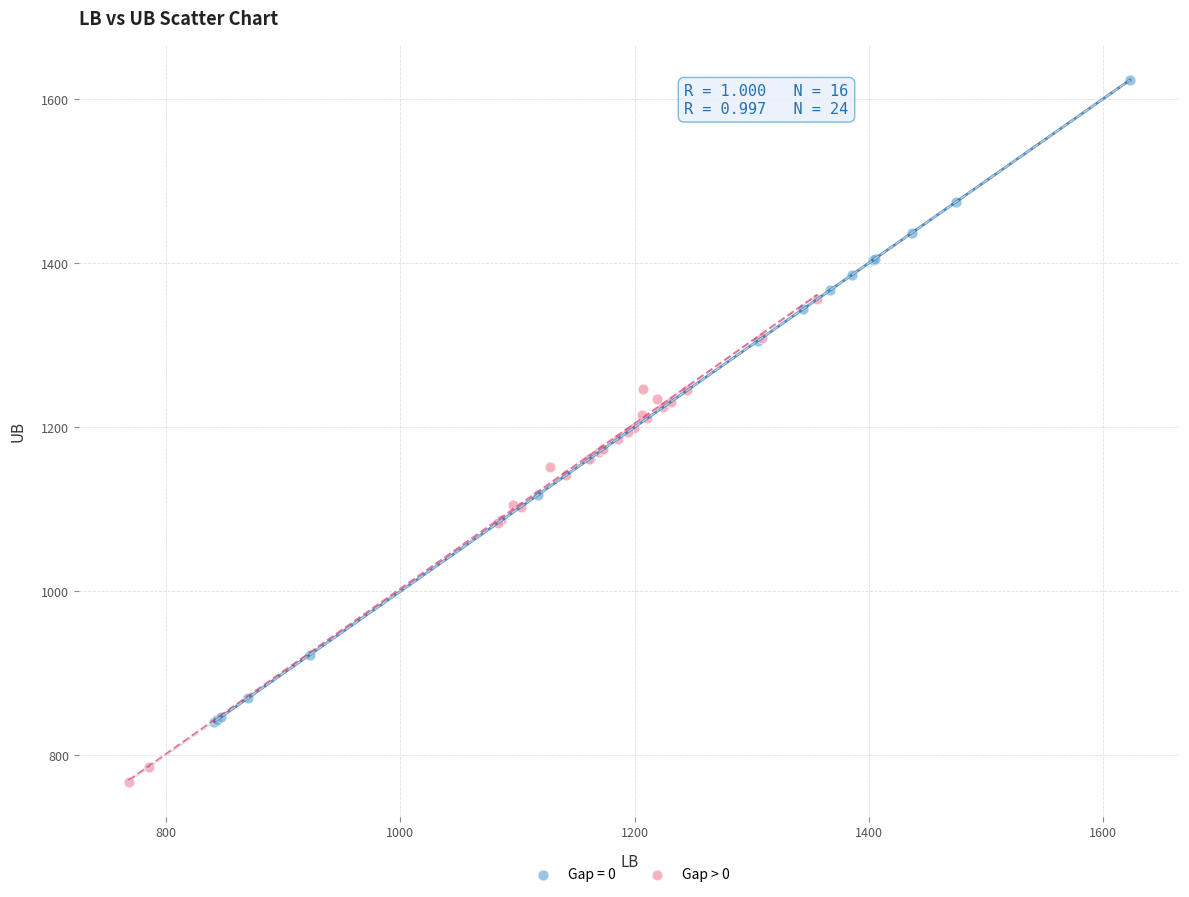

Which series has the widest spread of Y values?

Gap = 0